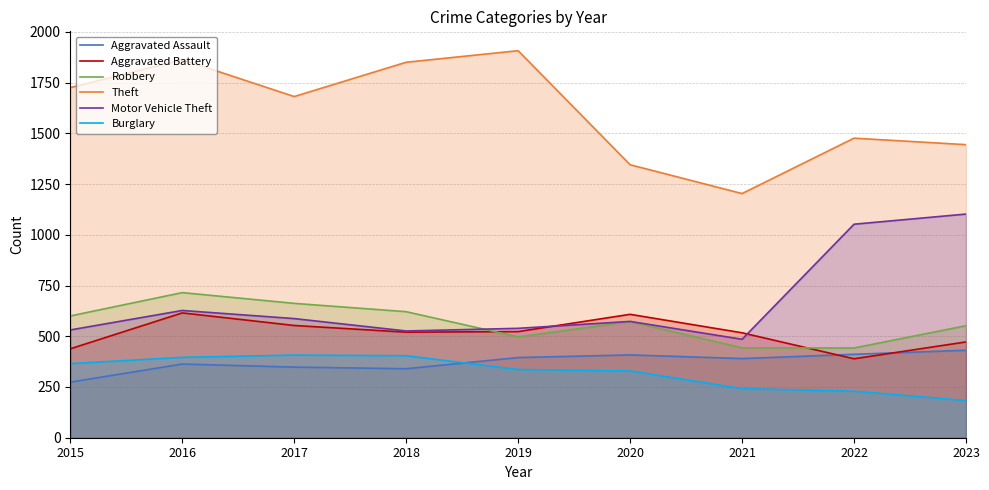

Where is Motor Vehicle Theft nearest to the value 793?

2016